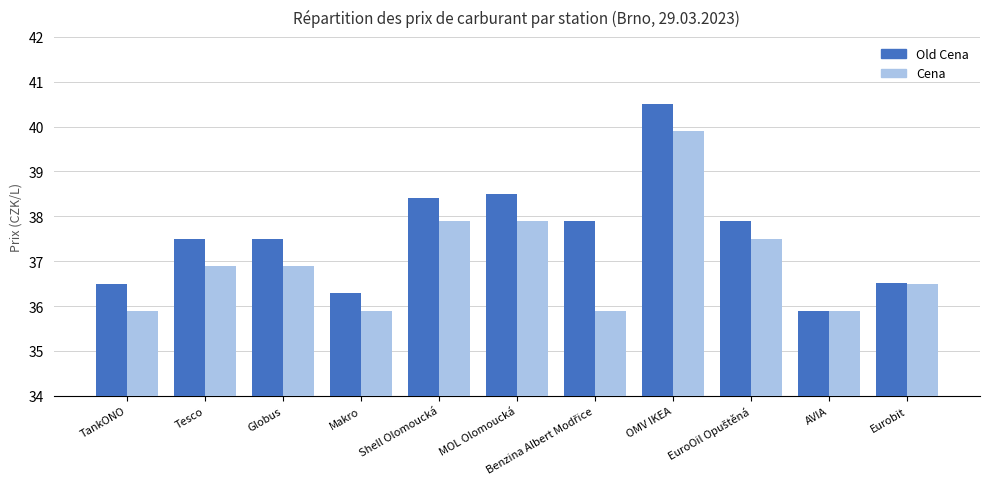

What is the maximum value for Old Cena?

40.5